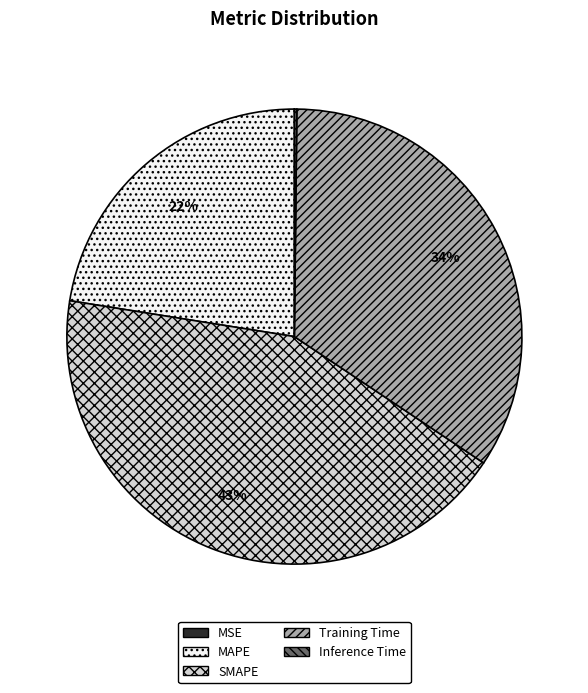

Is it true that Training Time is 34% of the pie?

True